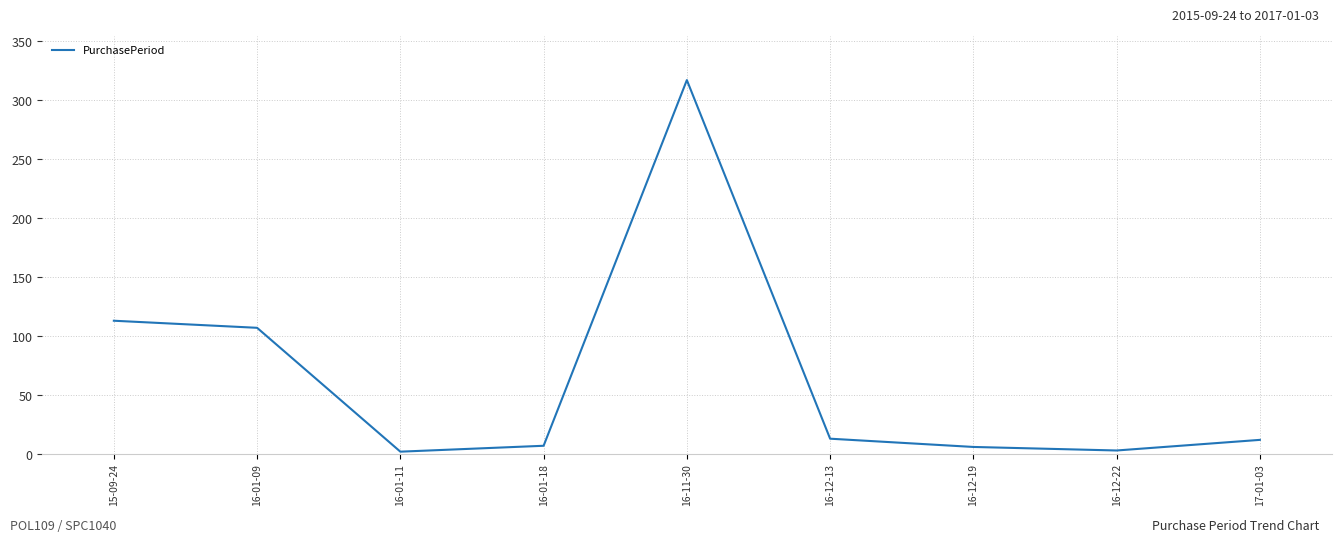

How many lines are shown in the chart?

1